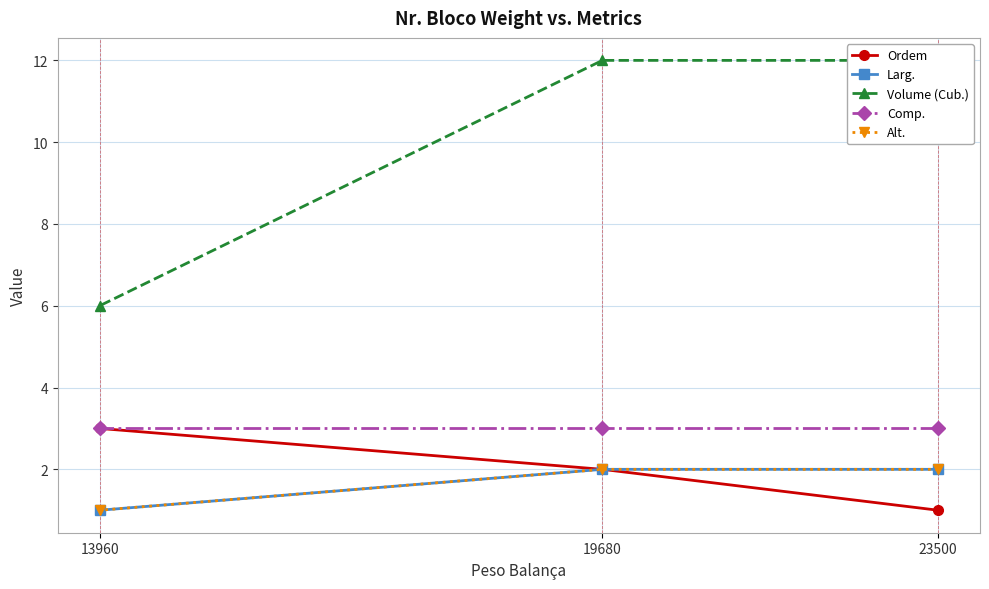

How many data points in Volume (Cub.) are less than 12?

1